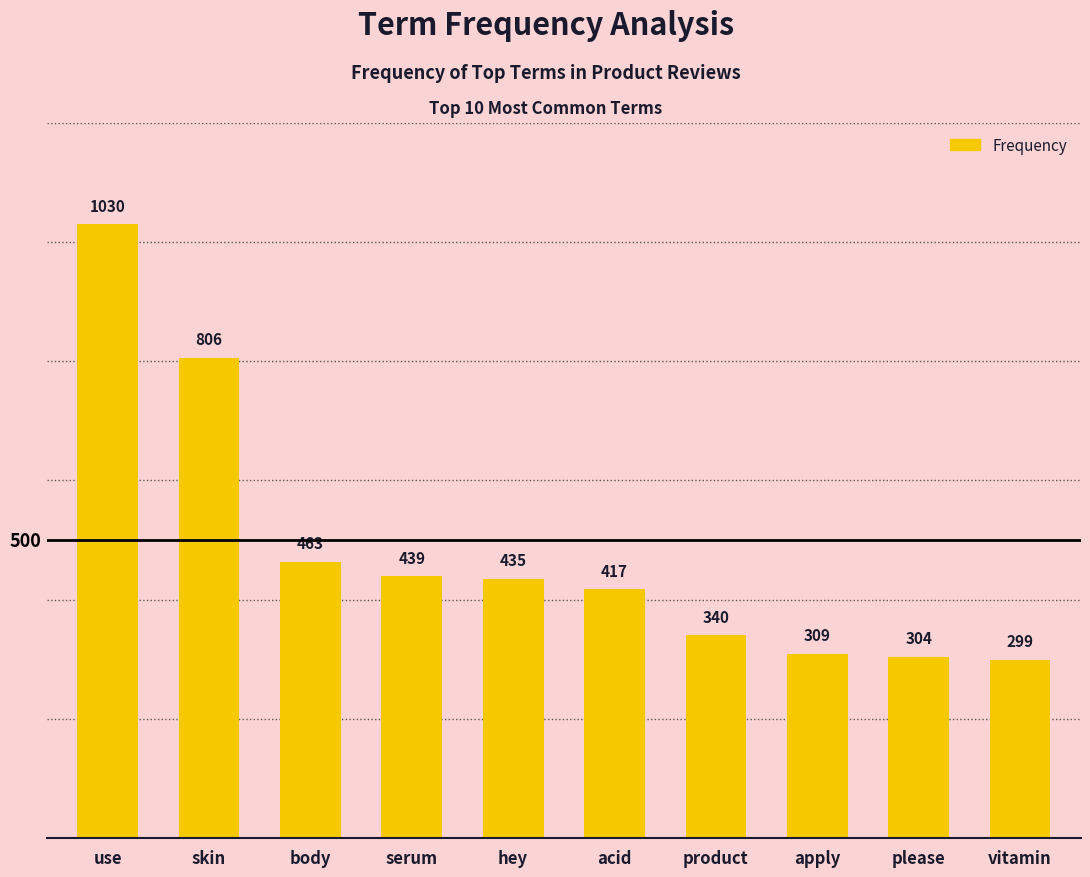

The chart shows a value of 433 at please. True or false?

False